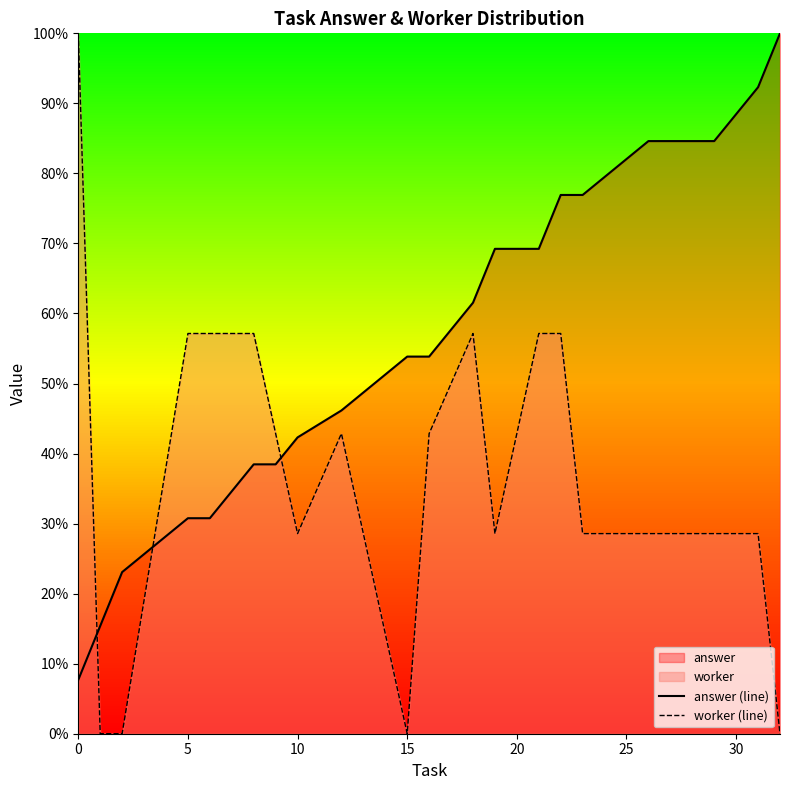

Is the value of answer (line) at 19 greater than the value of worker (line) at 20?

Yes